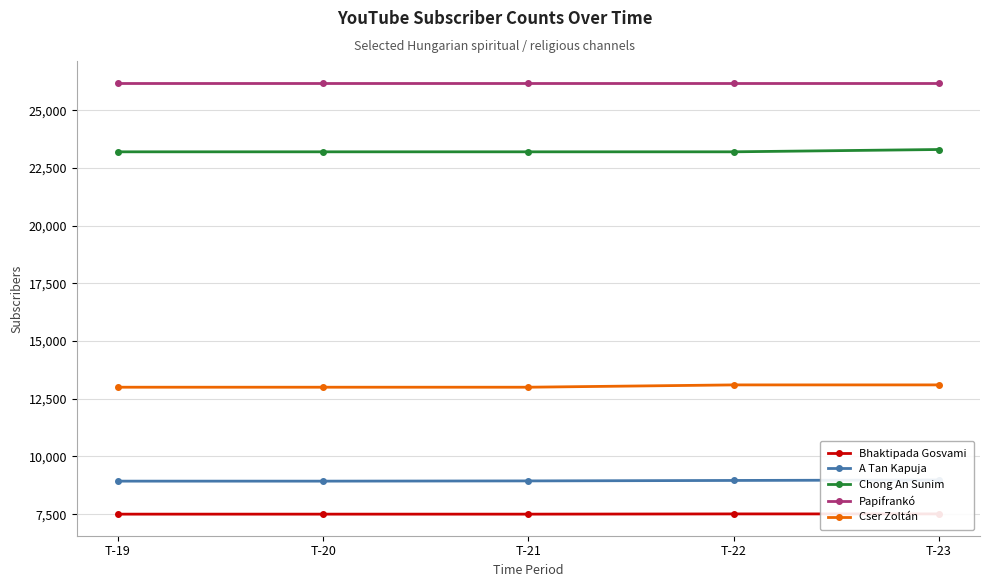

The value of Chong An Sunim at T-21 is 23200. True or false?

True